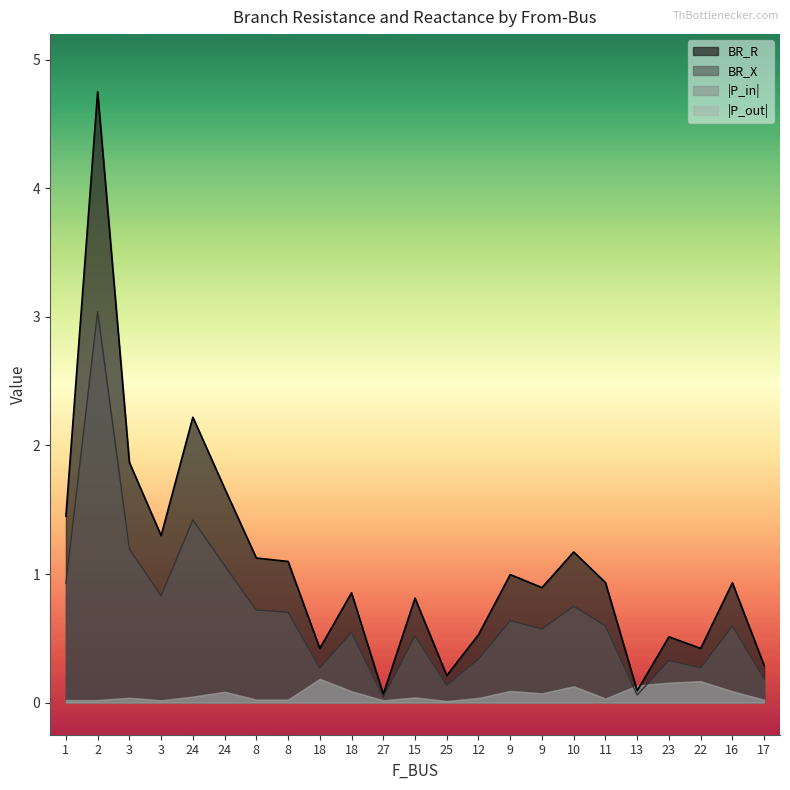

True or false: BR_R and BR_X intersect in this chart.

False